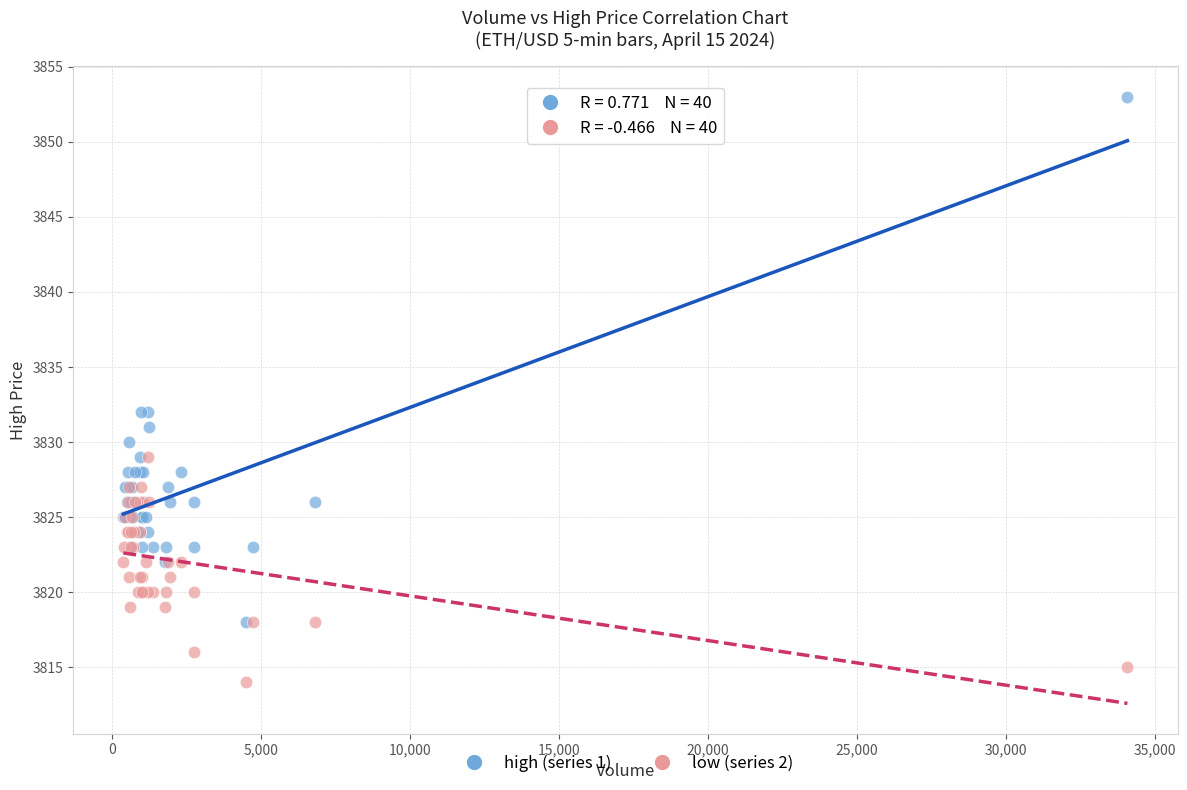

What are all the series names shown in the legend?

high (series 1), low (series 2)